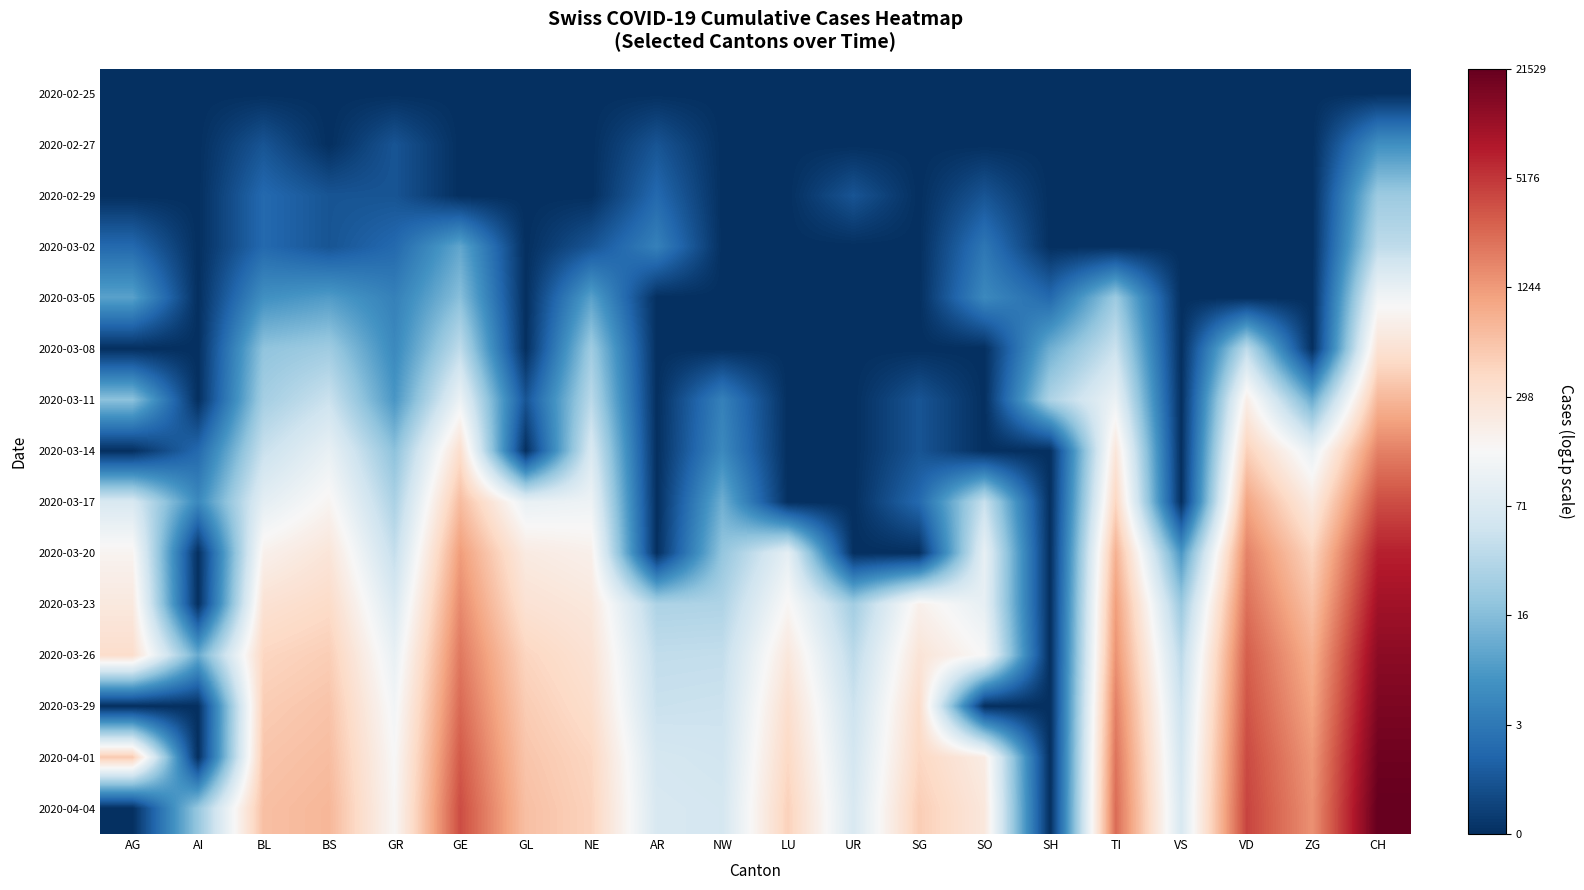

Reading left to right, transcribe all the data shown in this chart.

2020-02-25: AG=0.0	AI=0.0	BL=0.0	BS=0.0	GR=0.0	GE=0.0	GL=0.0	NE=0.0	AR=0.0	NW=0.0	LU=0.0	UR=0.0	SG=0.0	SO=0.0	SH=0.0	TI=0.0	VS=0.0	VD=0.0	ZG=0.0	CH=0.0
2020-02-27: AG=0.0	AI=0.0	BL=0.7	BS=0.0	GR=0.7	GE=0.0	GL=0.0	NE=0.0	AR=0.7	NW=0.0	LU=0.0	UR=0.0	SG=0.0	SO=0.0	SH=0.0	TI=0.0	VS=0.0	VD=0.0	ZG=0.0	CH=1.9
2020-02-29: AG=0.0	AI=0.0	BL=1.1	BS=0.7	GR=0.7	GE=0.0	GL=0.0	NE=0.0	AR=1.1	NW=0.0	LU=0.0	UR=0.7	SG=0.0	SO=0.7	SH=0.0	TI=0.0	VS=0.0	VD=0.0	ZG=0.0	CH=3.2
2020-03-02: AG=1.1	AI=0.0	BL=1.1	BS=0.7	GR=1.1	GE=2.4	GL=0.0	NE=0.7	AR=1.6	NW=0.0	LU=0.0	UR=0.0	SG=0.0	SO=1.4	SH=0.0	TI=0.0	VS=0.0	VD=0.0	ZG=0.0	CH=3.7
2020-03-05: AG=2.3	AI=0.0	BL=1.9	BS=2.2	GR=1.6	GE=2.9	GL=0.0	NE=2.3	AR=0.0	NW=0.0	LU=0.0	UR=0.0	SG=0.0	SO=1.8	SH=1.1	TI=3.2	VS=0.0	VD=0.0	ZG=0.0	CH=4.8
2020-03-08: AG=0.0	AI=0.0	BL=3.0	BS=3.2	GR=1.8	GE=3.7	GL=0.0	NE=3.2	AR=0.0	NW=0.0	LU=0.0	UR=0.0	SG=0.0	SO=0.0	SH=2.6	TI=3.9	VS=0.0	VD=3.7	ZG=0.0	CH=5.7
2020-03-11: AG=2.9	AI=0.0	BL=3.3	BS=3.9	GR=2.1	GE=4.7	GL=0.7	NE=3.6	AR=0.0	NW=1.6	LU=0.0	UR=0.0	SG=0.7	SO=0.0	SH=3.4	TI=4.7	VS=0.0	VD=5.3	ZG=2.5	CH=6.6
2020-03-14: AG=0.0	AI=1.1	BL=3.9	BS=4.6	GR=2.9	GE=5.8	GL=0.0	NE=4.2	AR=0.0	NW=1.8	LU=0.0	UR=0.0	SG=0.7	SO=0.0	SH=0.0	TI=5.6	VS=0.0	VD=6.2	ZG=4.6	CH=7.5
2020-03-17: AG=4.2	AI=1.8	BL=4.5	BS=5.1	GR=3.4	GE=6.5	GL=4.6	NE=4.7	AR=0.0	NW=2.6	LU=0.0	UR=0.0	SG=1.1	SO=3.9	SH=0.0	TI=6.1	VS=0.0	VD=6.9	ZG=5.4	CH=8.2
2020-03-20: AG=5.1	AI=0.0	BL=5.2	BS=5.6	GR=3.8	GE=7.1	GL=5.4	NE=5.2	AR=0.0	NW=3.0	LU=4.5	UR=0.0	SG=0.0	SO=4.6	SH=0.0	TI=6.7	VS=2.1	VD=7.5	ZG=6.1	CH=8.9
2020-03-23: AG=5.5	AI=0.0	BL=5.7	BS=5.9	GR=4.2	GE=7.4	GL=5.7	NE=5.5	AR=3.4	NW=3.5	LU=5.1	UR=3.3	SG=5.2	SO=4.6	SH=0.0	TI=7.1	VS=3.1	VD=7.7	ZG=6.4	CH=9.2
2020-03-26: AG=5.9	AI=2.5	BL=6.0	BS=6.2	GR=4.6	GE=7.6	GL=6.1	NE=5.7	AR=3.8	NW=3.8	LU=5.5	UR=3.7	SG=5.6	SO=5.0	SH=0.0	TI=7.2	VS=3.7	VD=8.0	ZG=6.8	CH=9.5
2020-03-29: AG=0.0	AI=0.0	BL=6.2	BS=6.4	GR=4.9	GE=7.8	GL=6.3	NE=5.8	AR=3.9	NW=3.9	LU=5.8	UR=3.9	SG=5.9	SO=0.0	SH=0.0	TI=7.5	VS=3.9	VD=8.1	ZG=7.0	CH=9.7
2020-04-01: AG=6.3	AI=0.0	BL=6.4	BS=6.5	GR=5.0	GE=8.1	GL=6.4	NE=6.0	AR=4.1	NW=4.0	LU=6.0	UR=4.1	SG=6.0	SO=5.4	SH=0.0	TI=7.7	VS=4.1	VD=8.3	ZG=7.2	CH=9.8
2020-04-04: AG=0.0	AI=3.1	BL=6.5	BS=6.6	GR=5.0	GE=8.2	GL=6.5	NE=6.1	AR=4.2	NW=4.1	LU=6.2	UR=4.2	SG=6.2	SO=5.5	SH=0.0	TI=7.8	VS=4.2	VD=8.4	ZG=7.3	CH=10.0